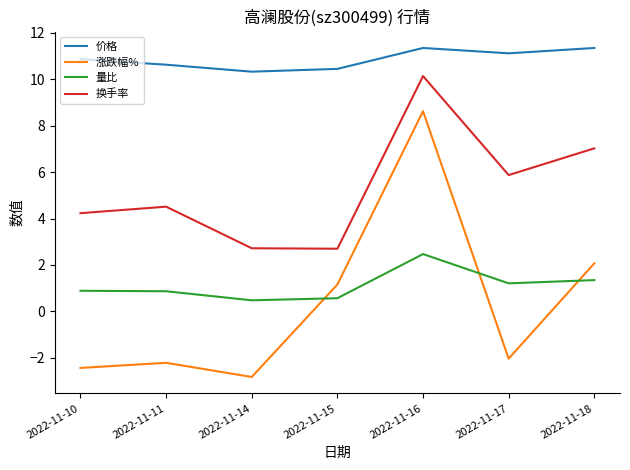

Which series ends up on top after the final intersection of 涨跌幅% and 量比?

涨跌幅%